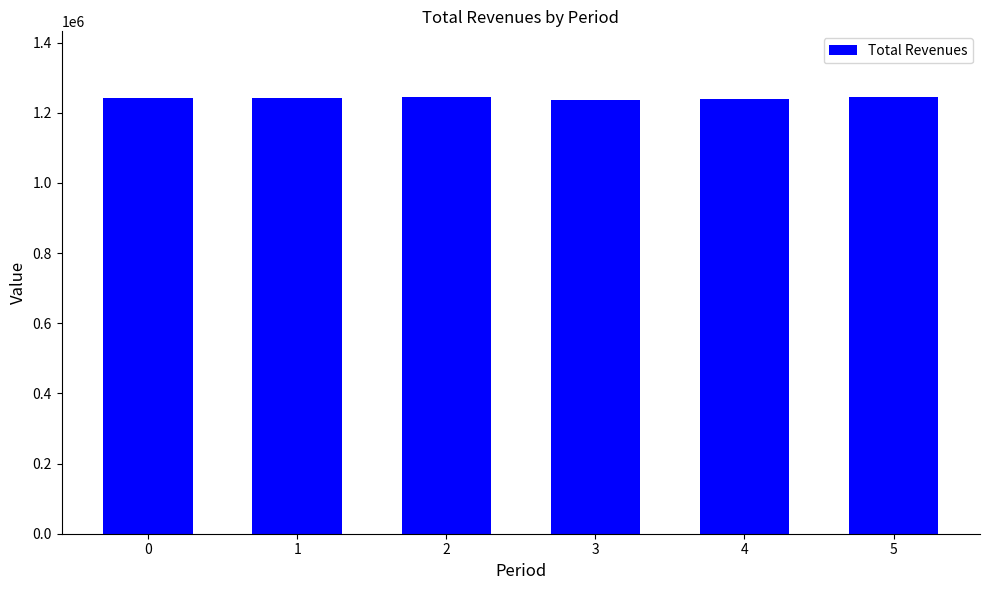

What is the difference between the values at 4 and 1?

3596.6